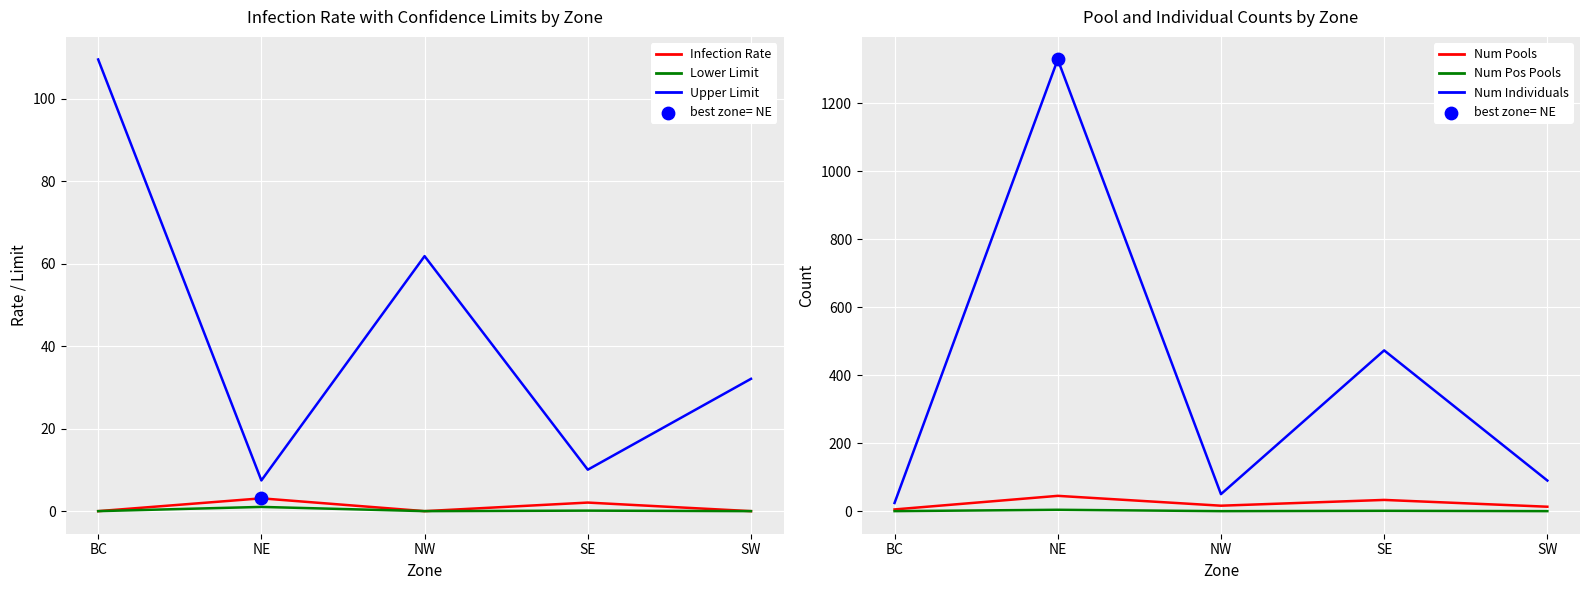

Which series reaches the minimum Y coordinate?

Infection Rate